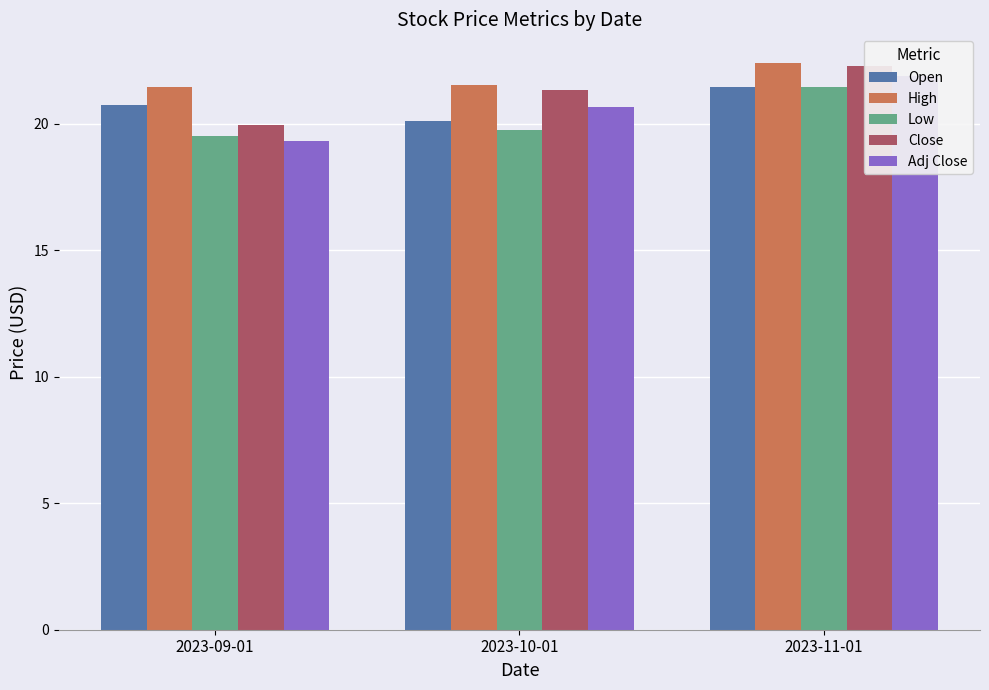

At how many categories does at least one series exceed 22?

1